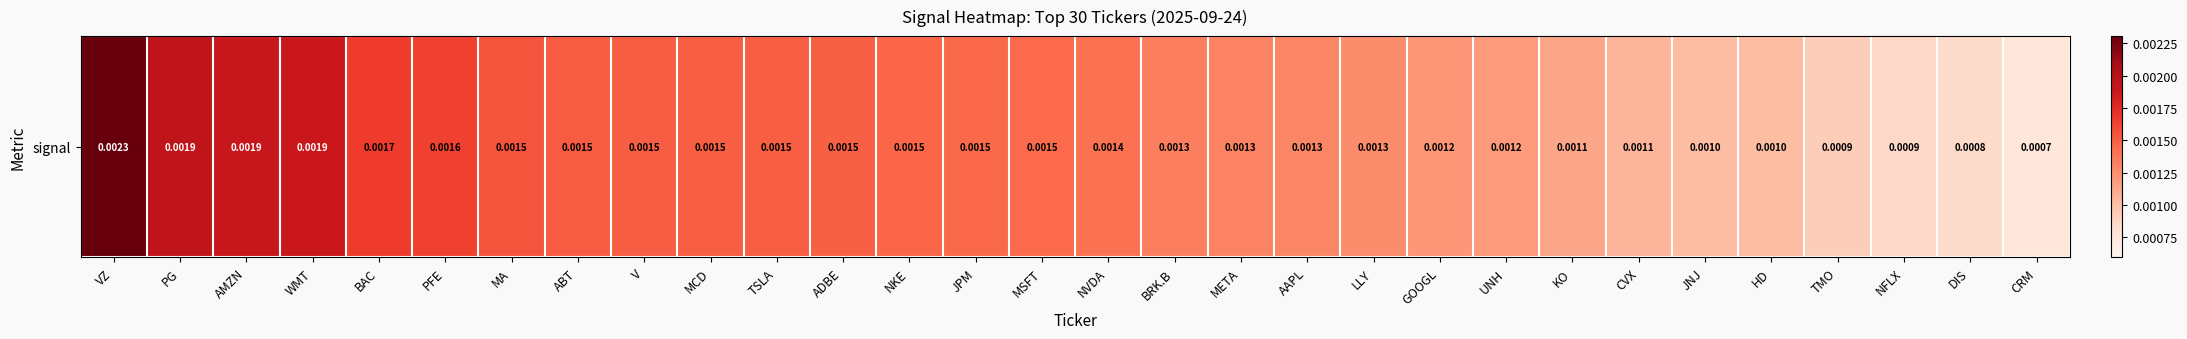

Count the values in the range 0 to 1.

30